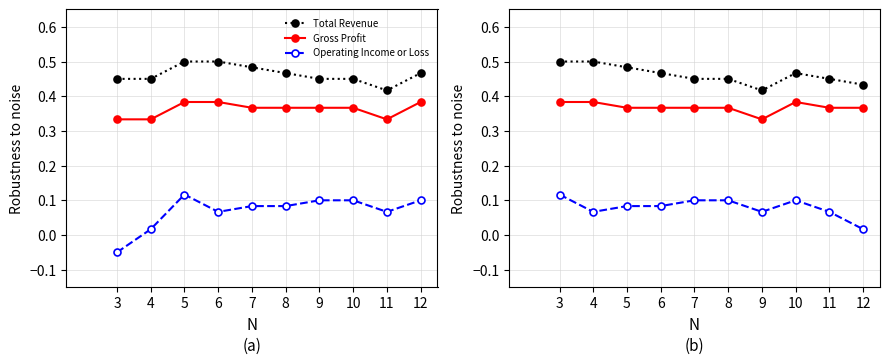

Between 6 and 9, which series saw the biggest shift?

Total Revenue